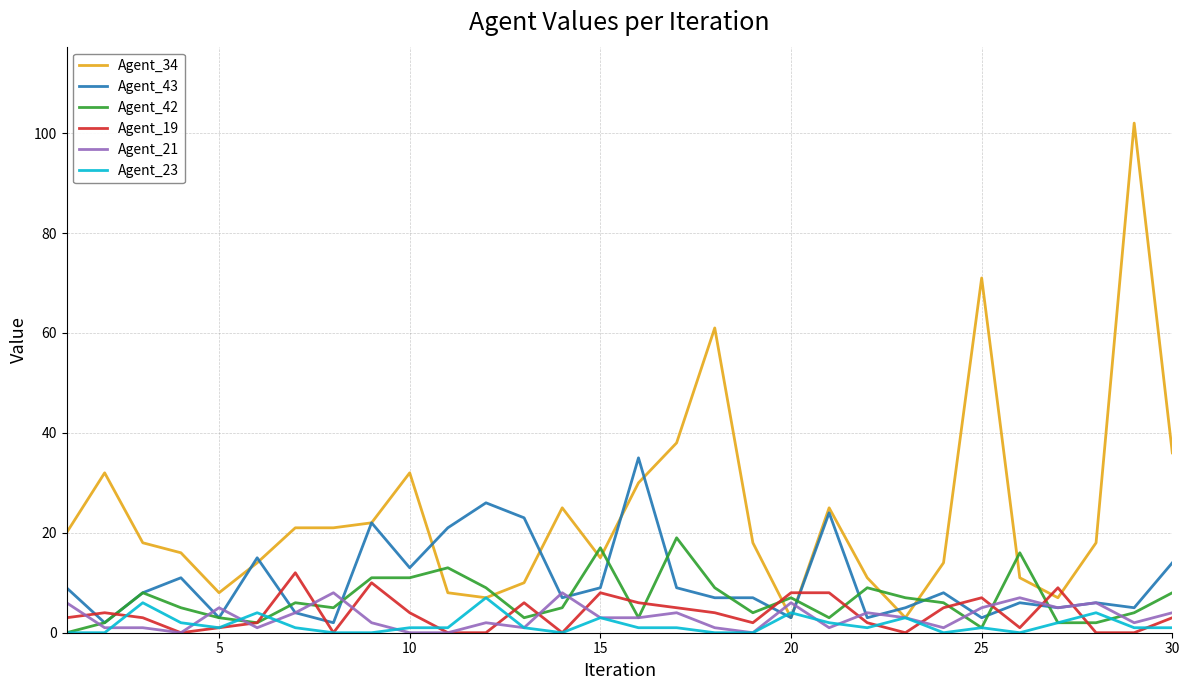

Which series has the widest spread of values?

Agent_34